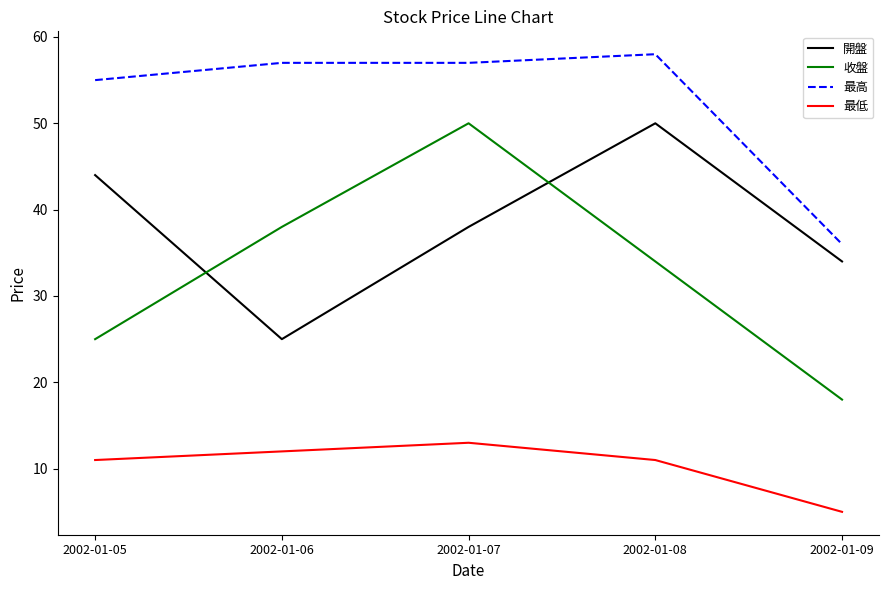

The 最低 series shows 16 at 2002-01-06. True or false?

False